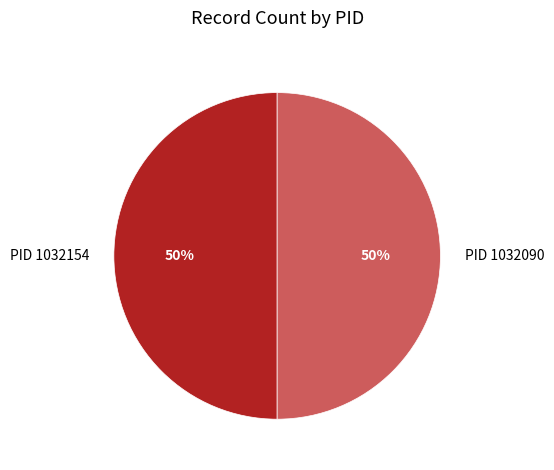

Count the number of slices in the pie.

2